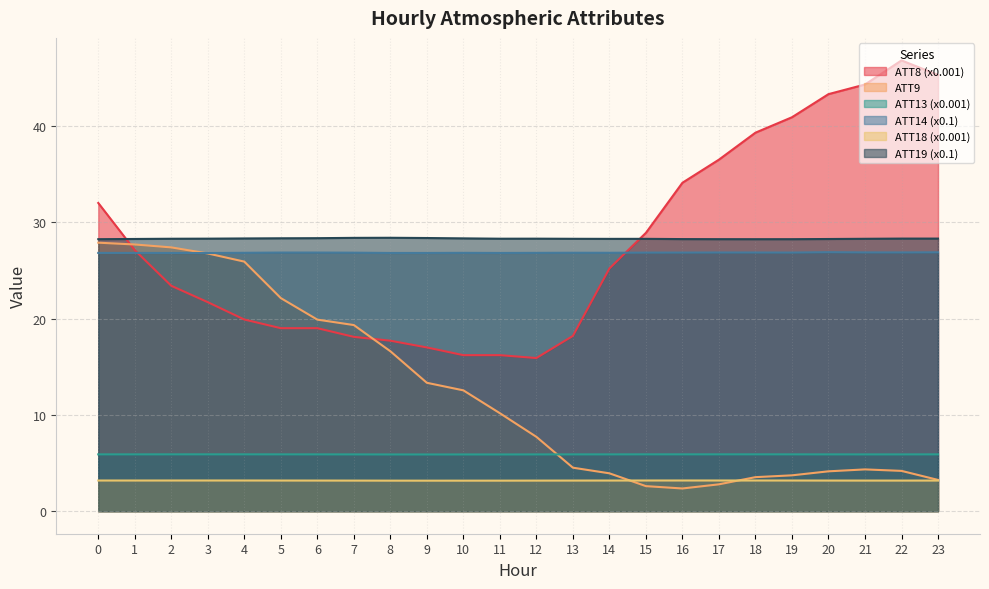

Rank the series by their maximum value, from highest to lowest.

ATT8 (x0.001), ATT19 (x0.1), ATT9, ATT14 (x0.1), ATT13 (x0.001), ATT18 (x0.001)